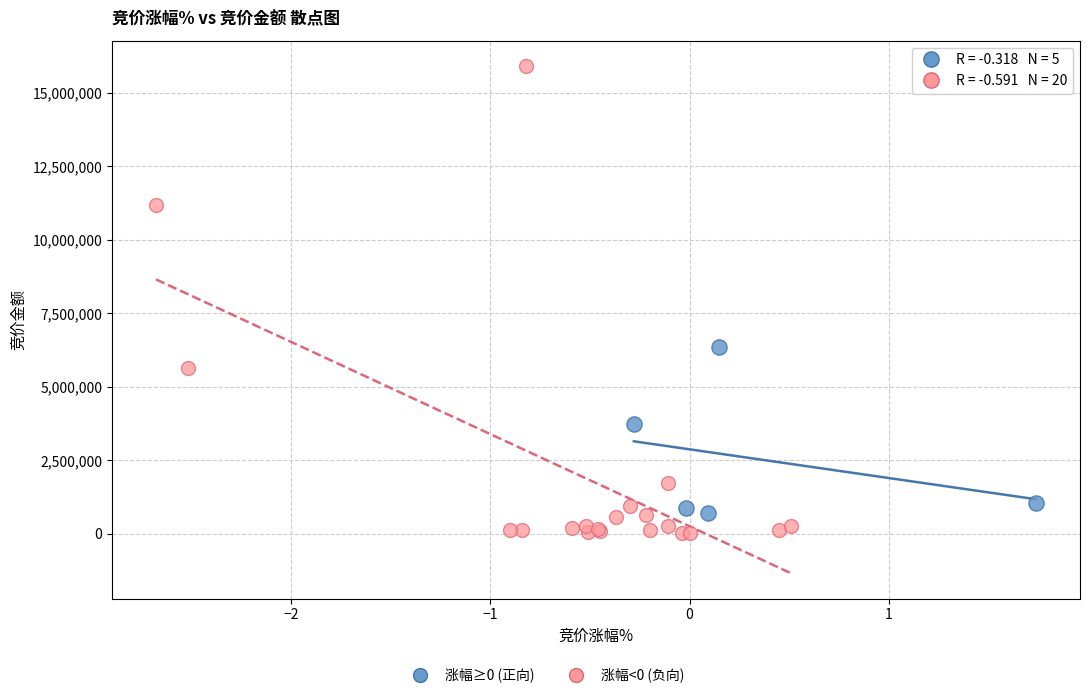

Which series reaches the maximum Y coordinate?

涨幅<0 (负向)